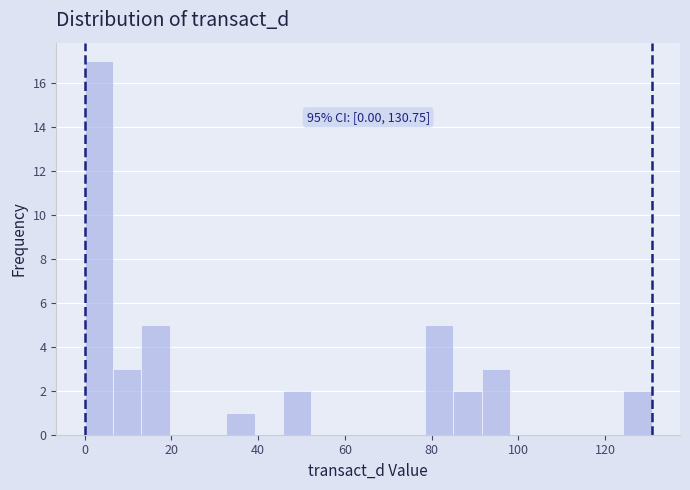

Read against the x-axis, roughly where is the centre of the tallest bar?

4